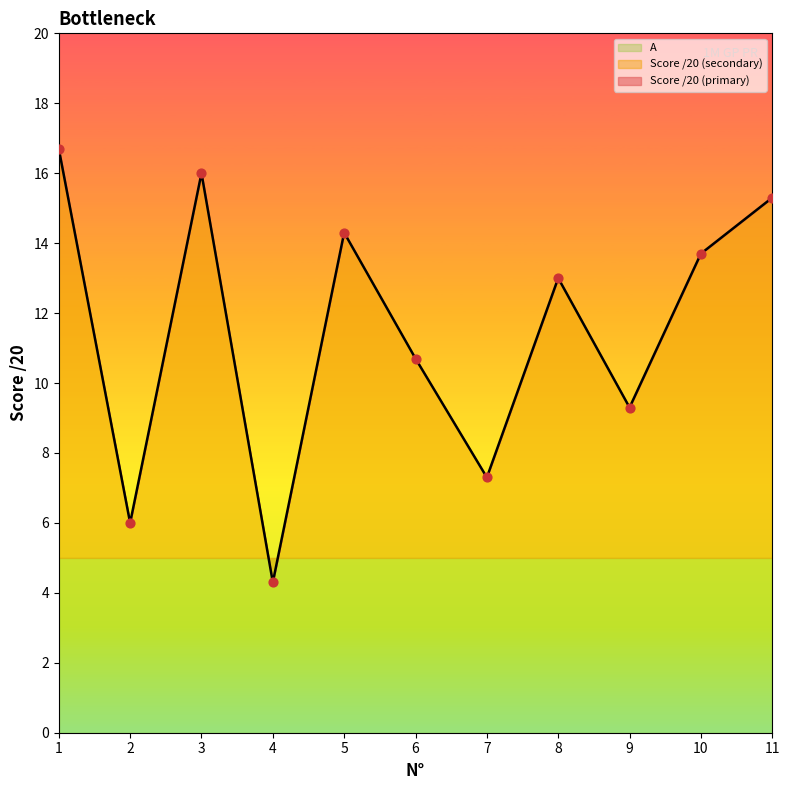

At which label does Score /20 (secondary) reach its minimum?

4